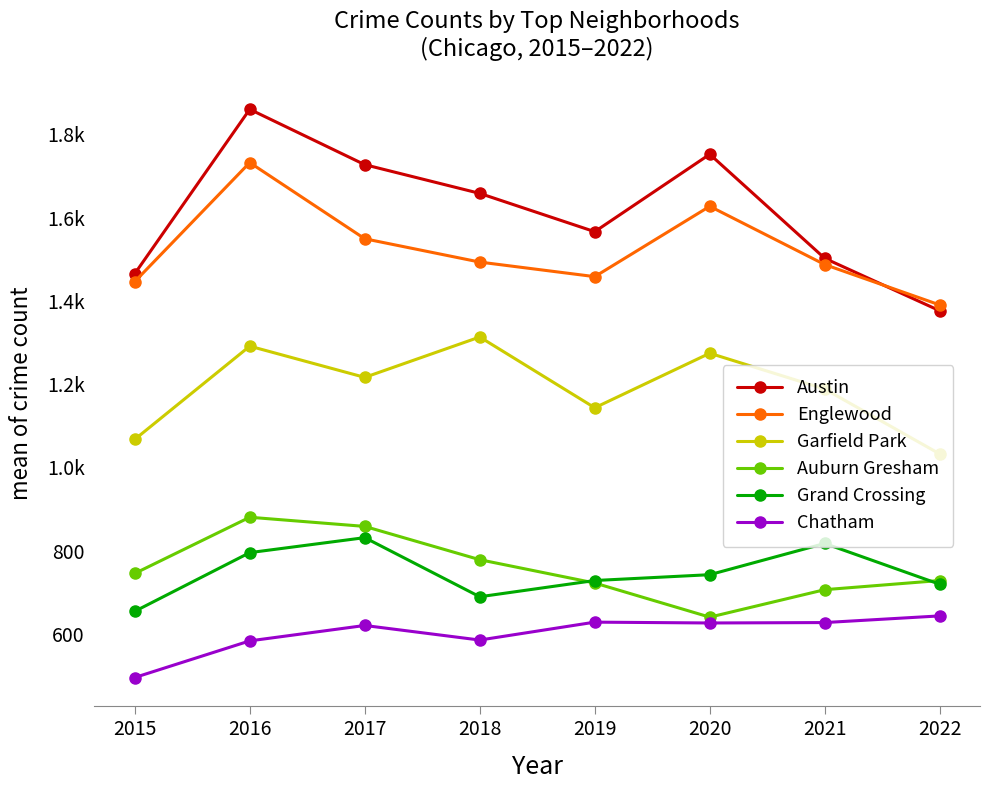

What is the value of the Garfield Park point at the 4th from the left?

1313